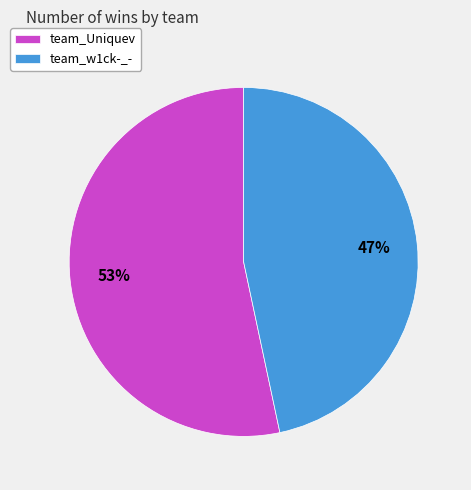

To the nearest percent, what percentage of the pie is team_w1ck-_-?

47%